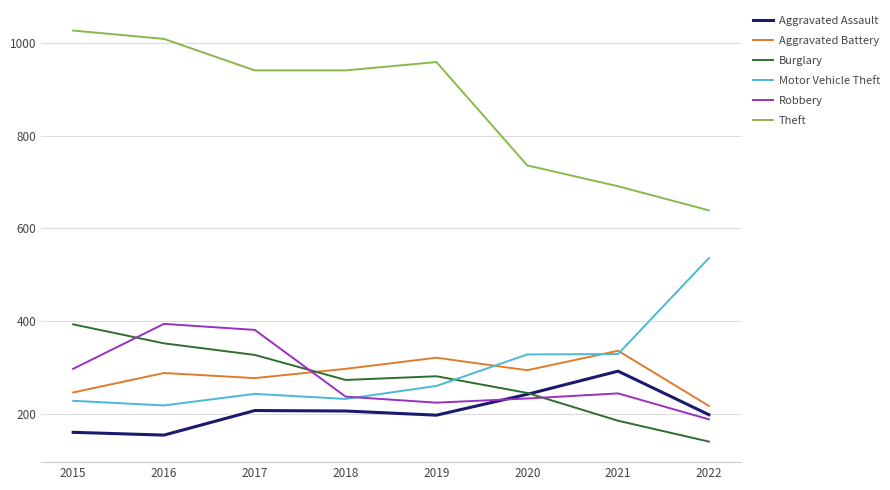

What is the smallest value displayed?

140